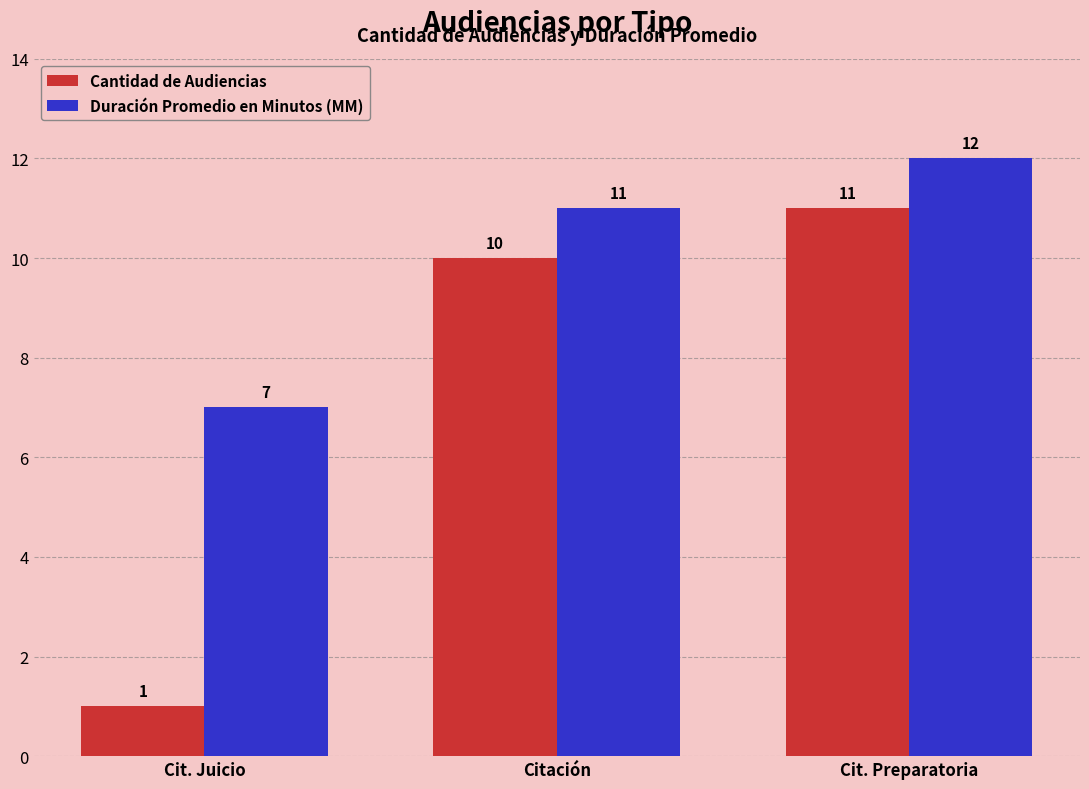

What is the sum of all Duración Promedio en Minutos (MM) values?

30